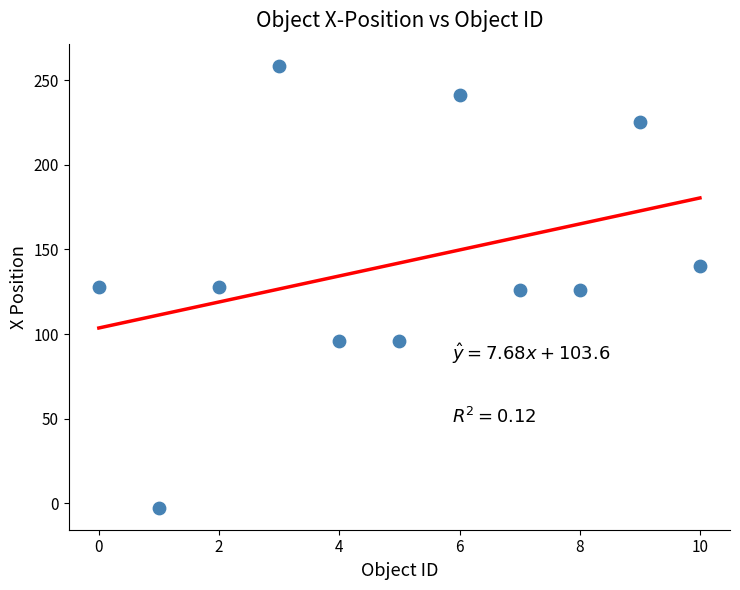

What is the range of Y values (max minus min)?

261.0